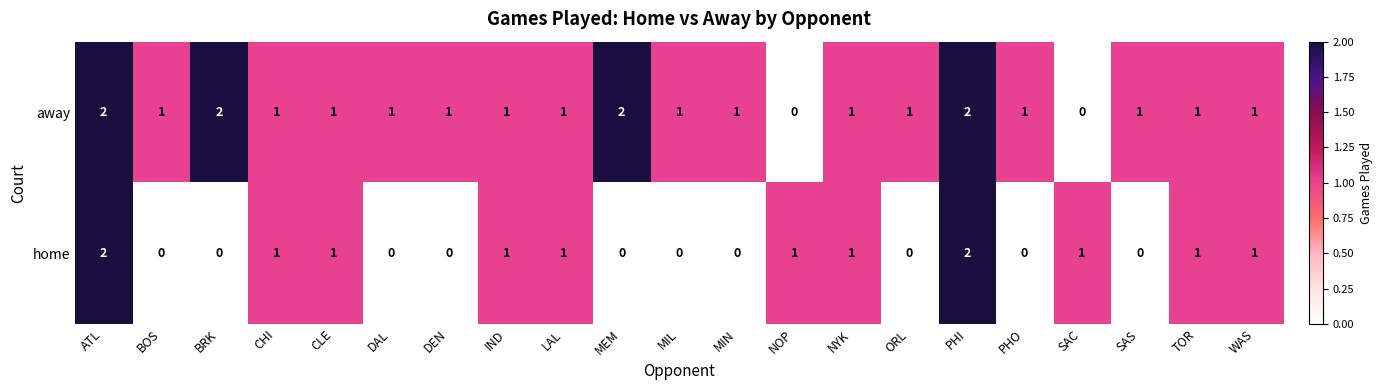

How many away values are between 1 and 2?

19